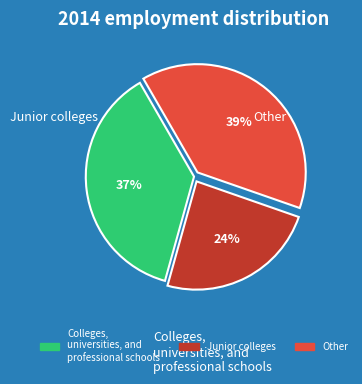

To the nearest percent, what is the difference between the largest and smallest slice percentages?

15%